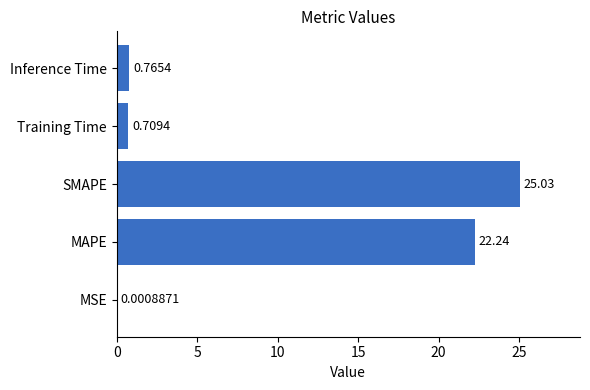

Which has a higher value, SMAPE or Inference Time?

SMAPE